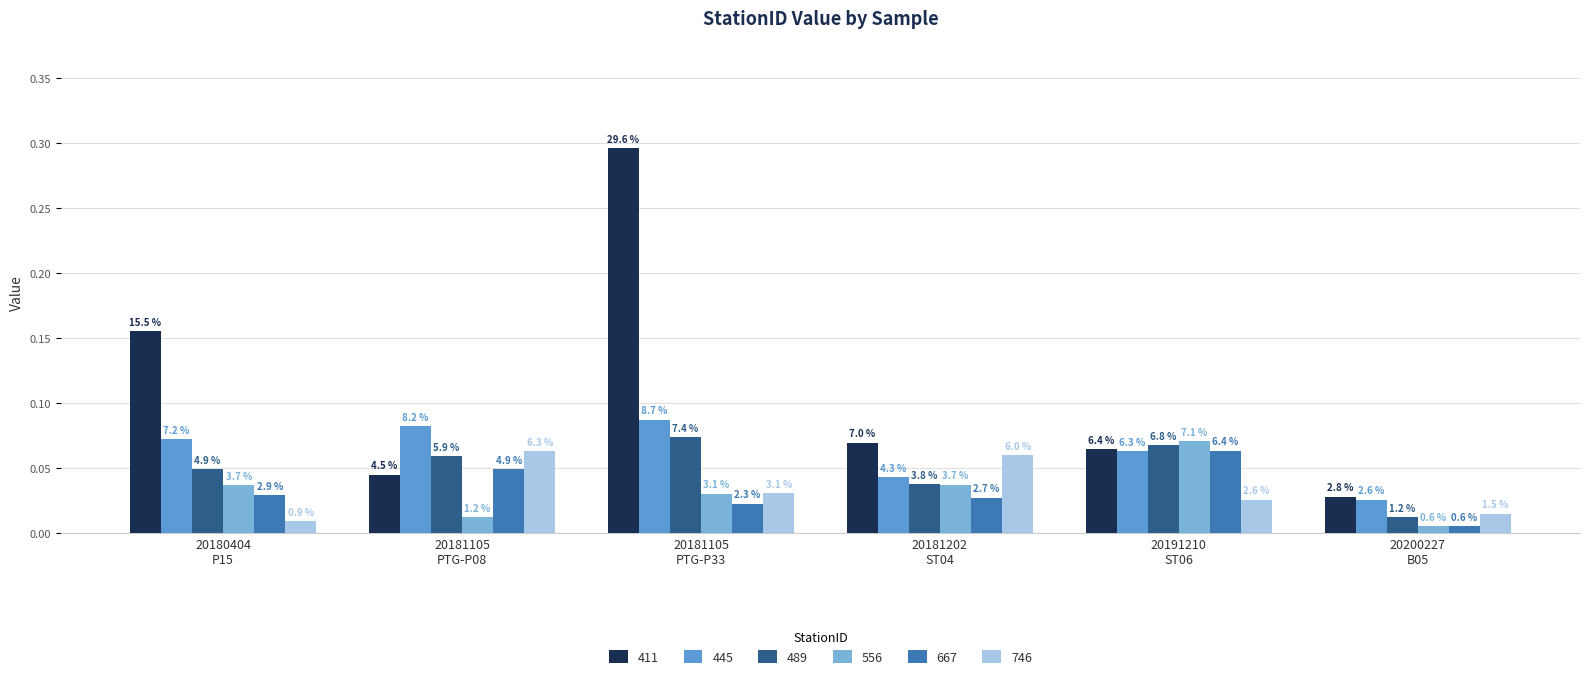

What is the sum of all 556 values?

0.2